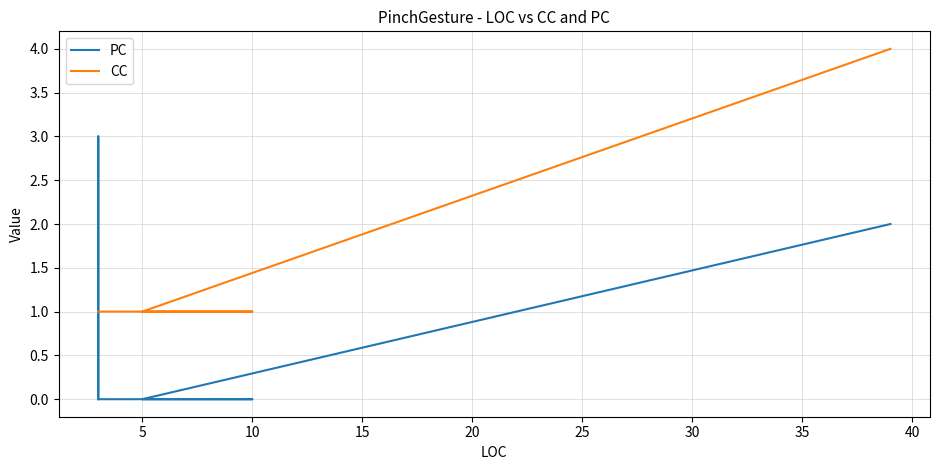

Which series has the widest spread of values?

PC